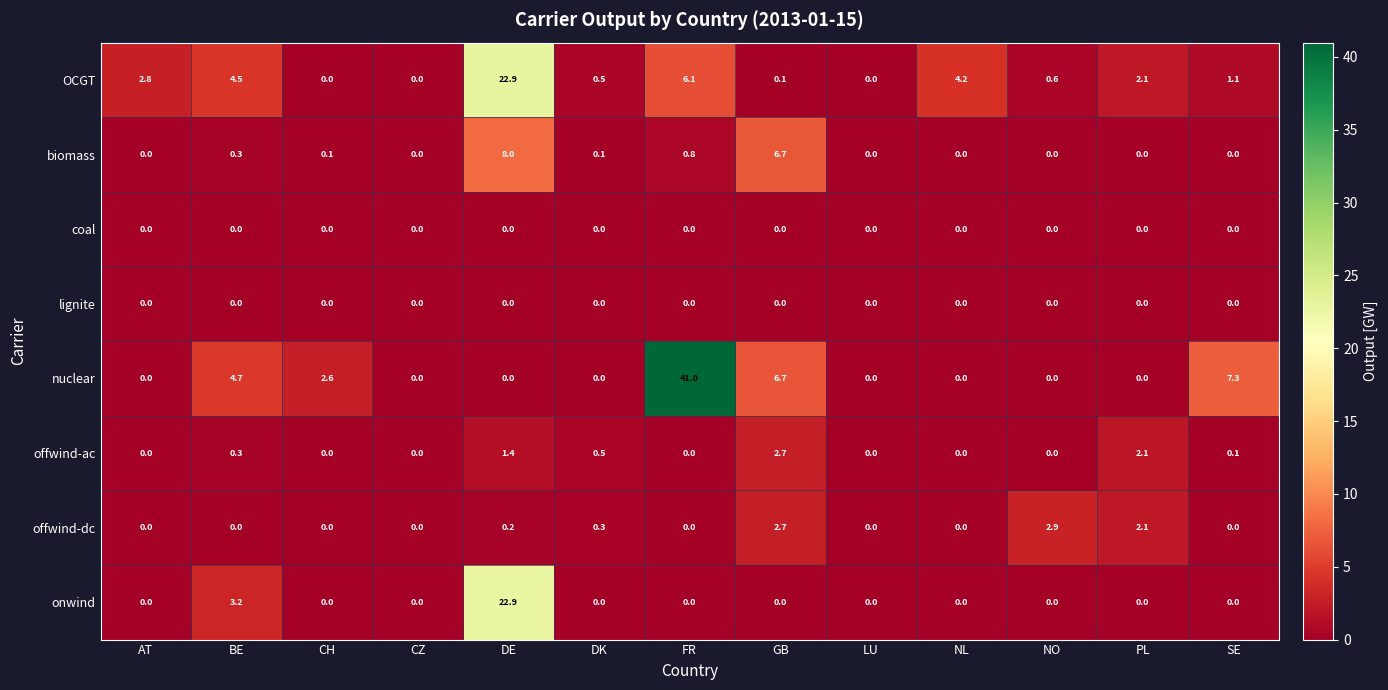

At how many categories does at least one series exceed 33?

1